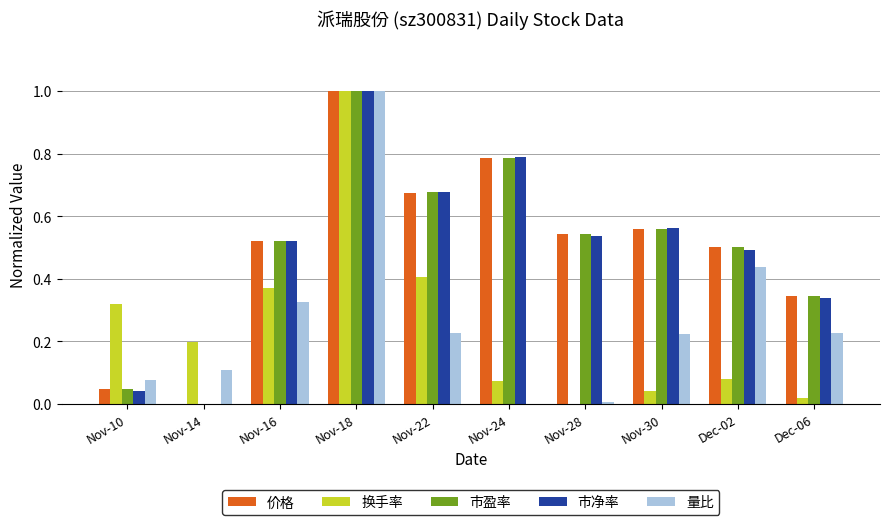

What is the total value across all series at Nov-22?

2.7